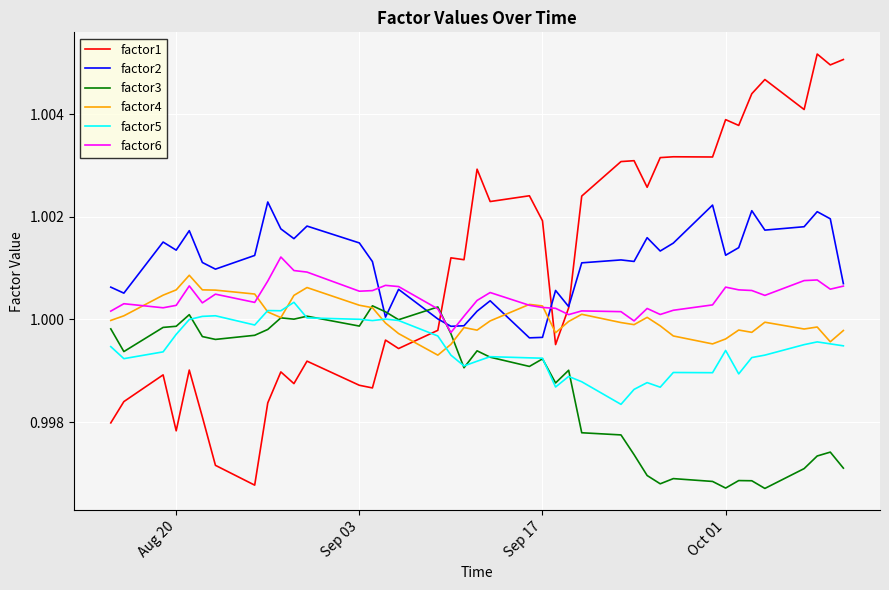

True or false: factor5 and factor1 intersect in this chart.

True